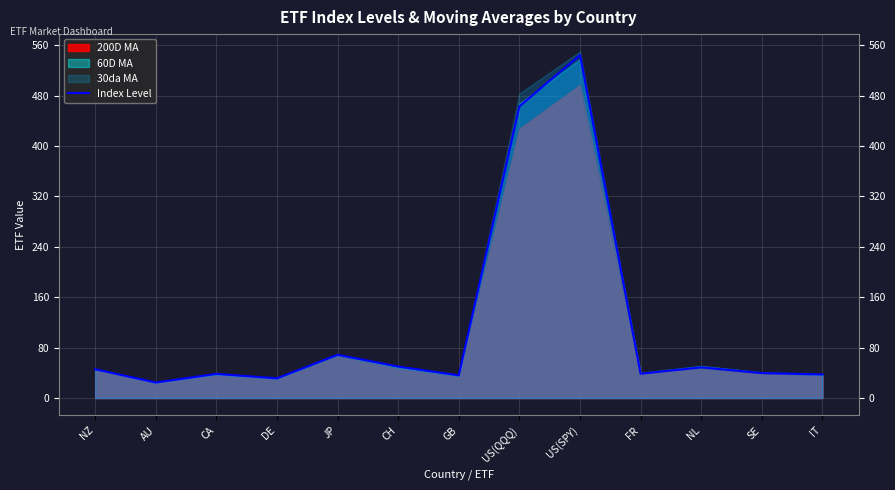

Which category has the highest value across all series?

US(SPY)